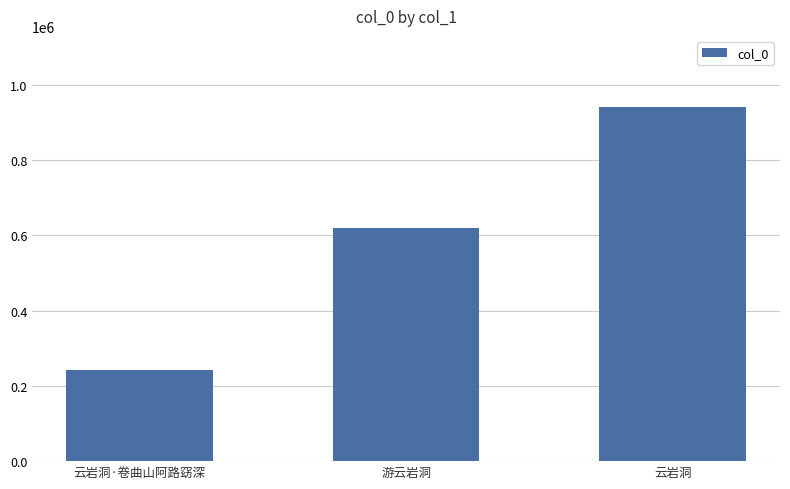

Is it true that the value at 游云岩洞 is 618111?

True